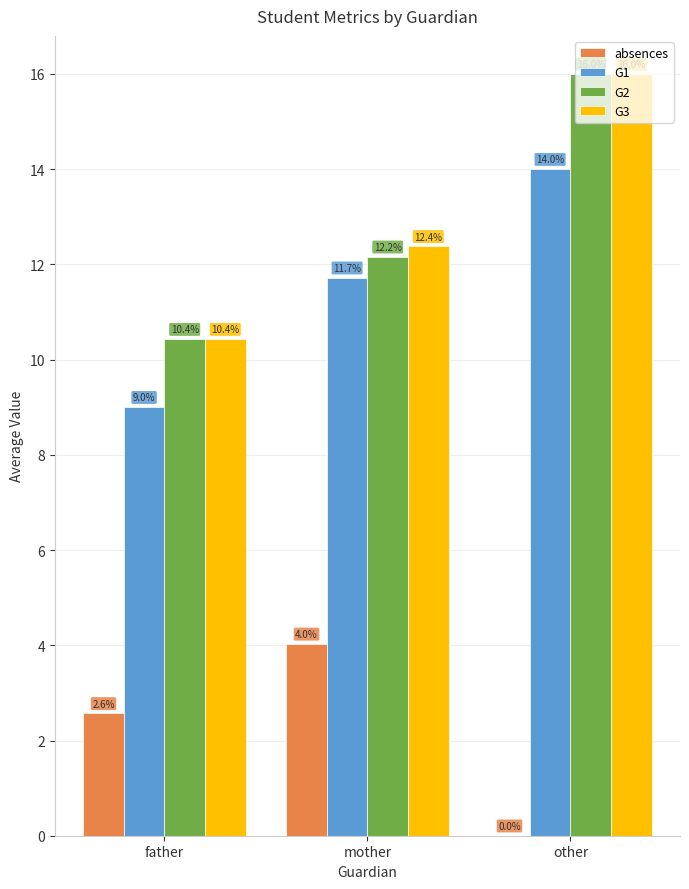

Count the number of categories in the chart.

3